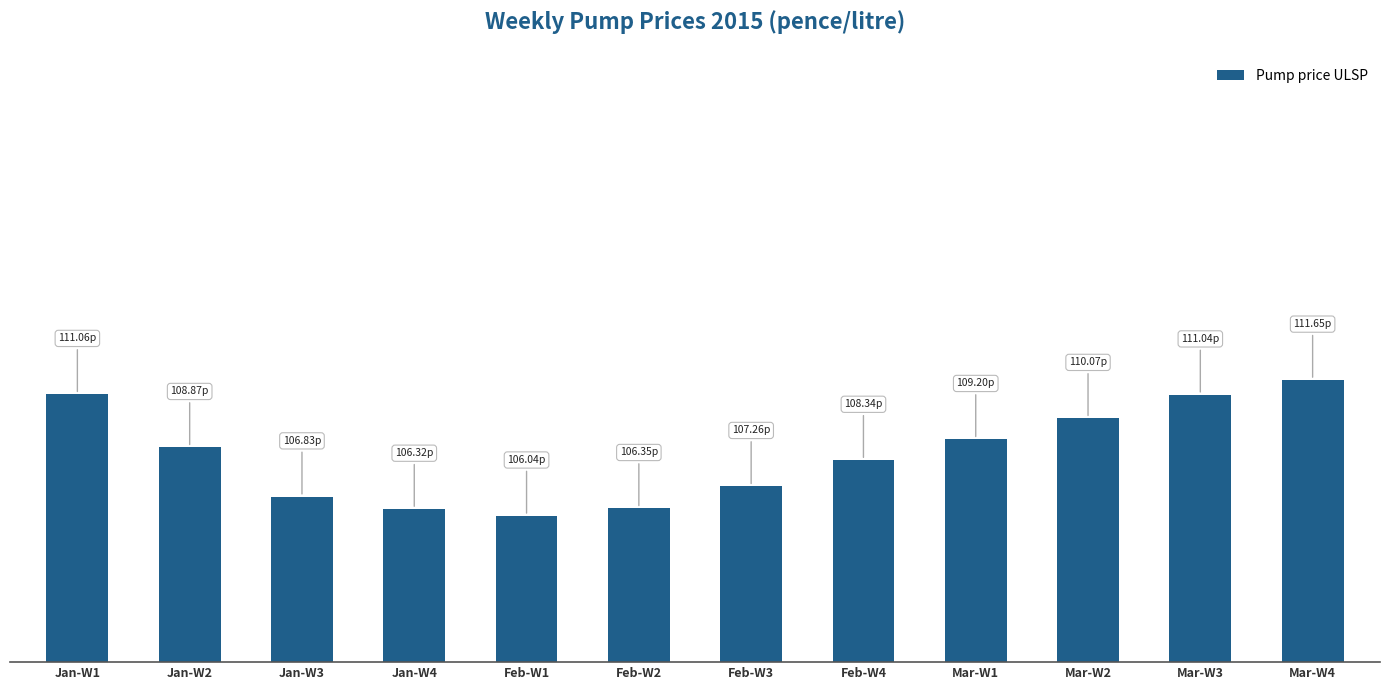

What is the label of the 6th bar from the left?

Feb-W2